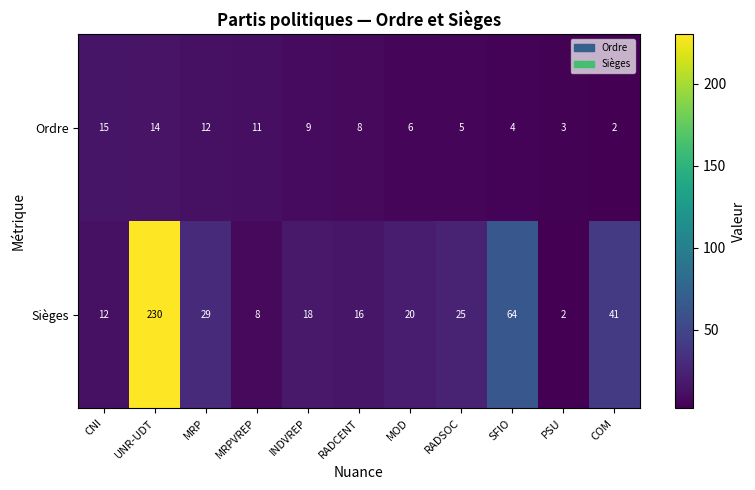

True or false: Sièges has a value of 29 at MRP.

True